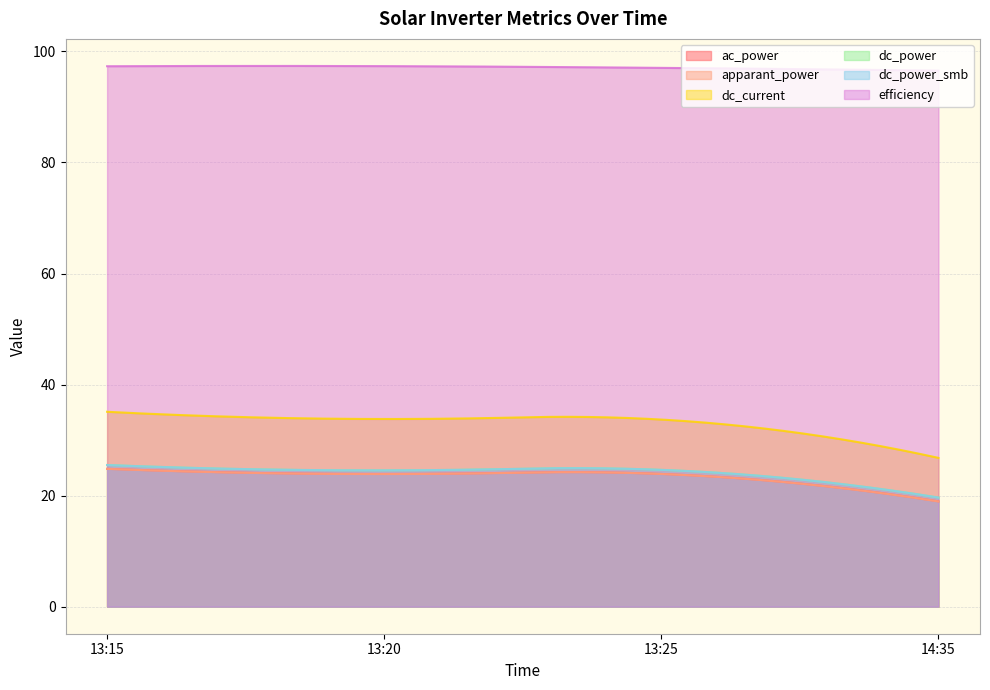

What position from the right is 13:25?

2